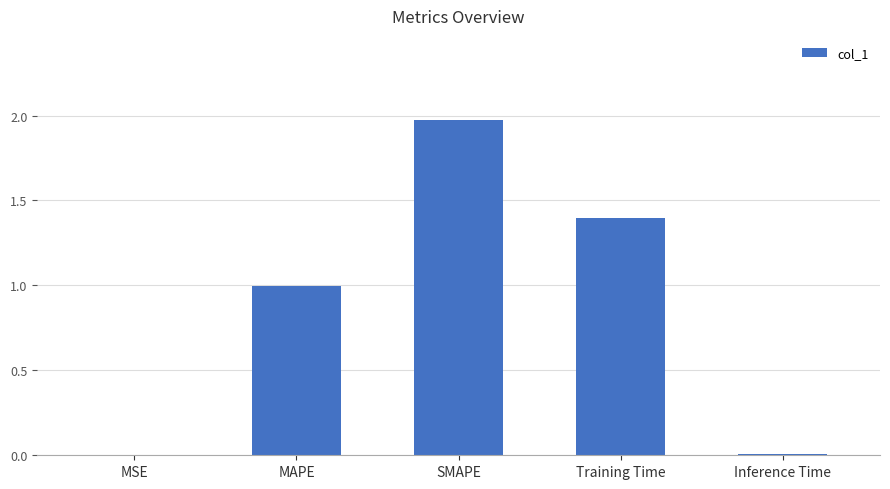

Is it true that the value at Training Time is 1.4?

True